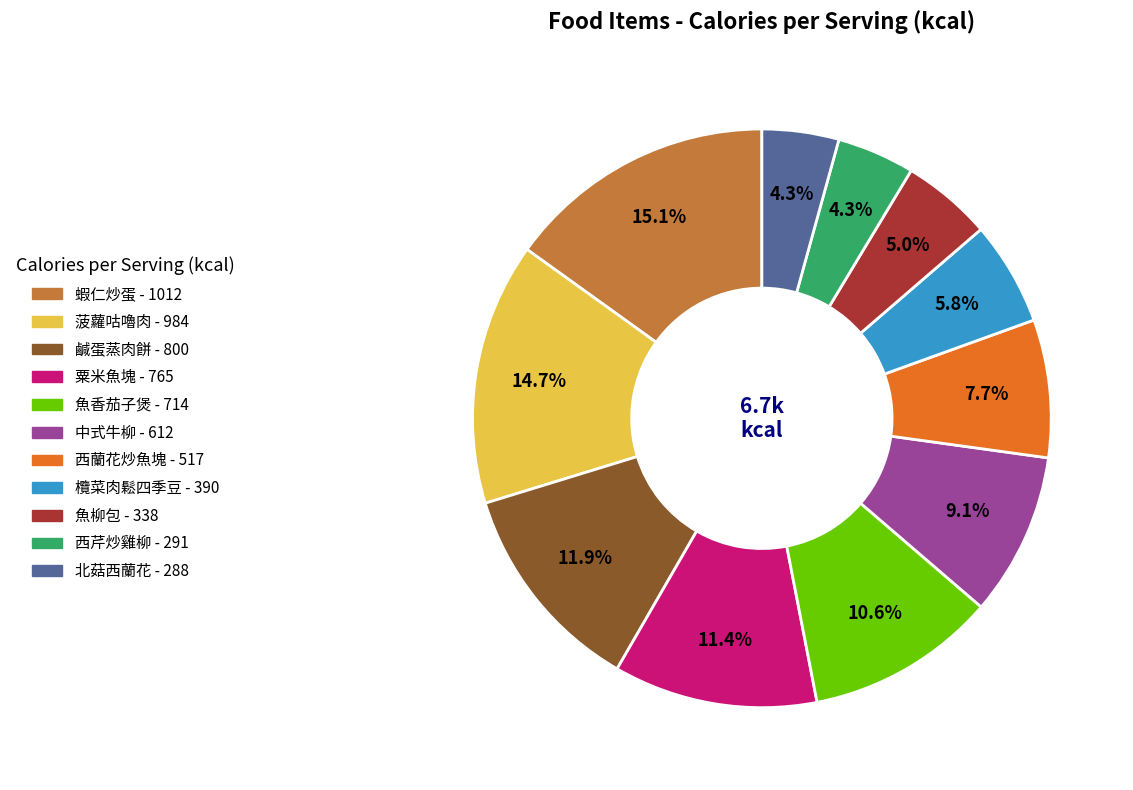

To the nearest percent, what is the difference between the largest and smallest slice percentages?

11%